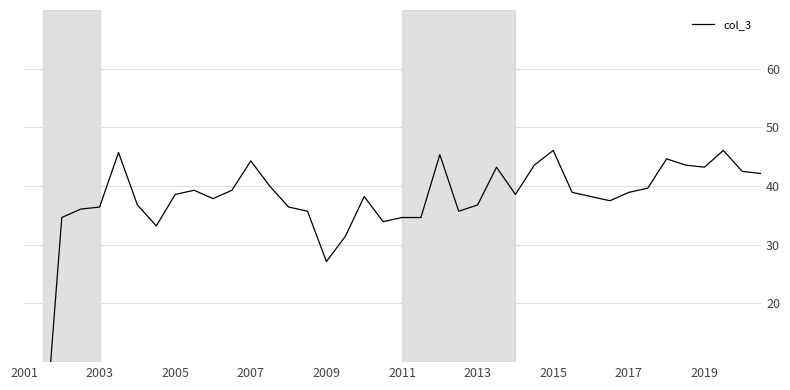

The value at 13 is 11.8. True or false?

False